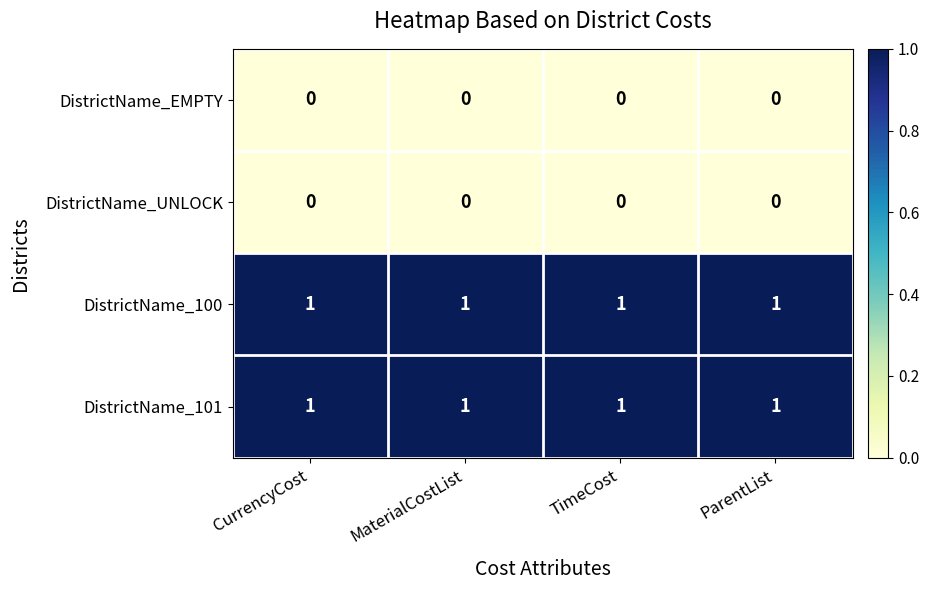

The DistrictName_EMPTY series shows 0 at MaterialCostList. True or false?

True